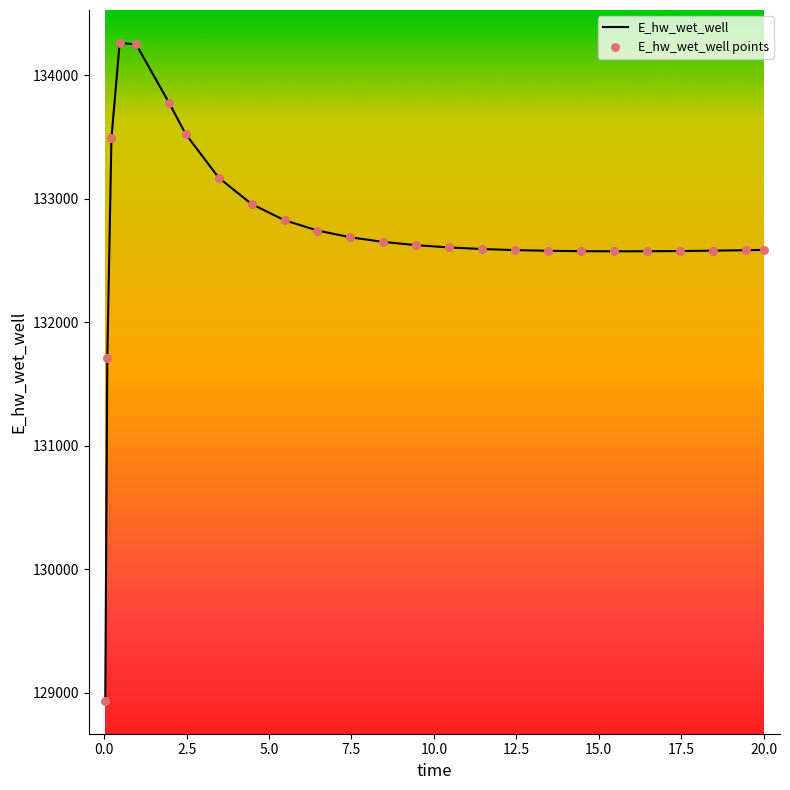

What is the difference between the maximum and minimum values?

5327.3